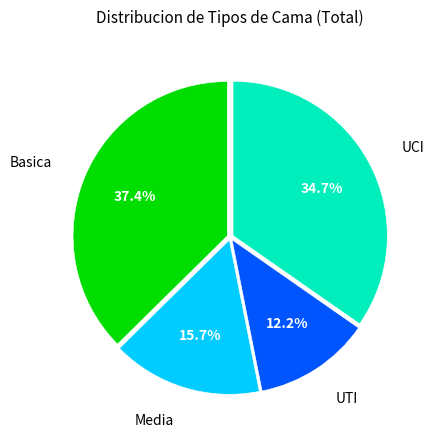

To the nearest percent, what is the difference between the largest and smallest slice percentages?

25%